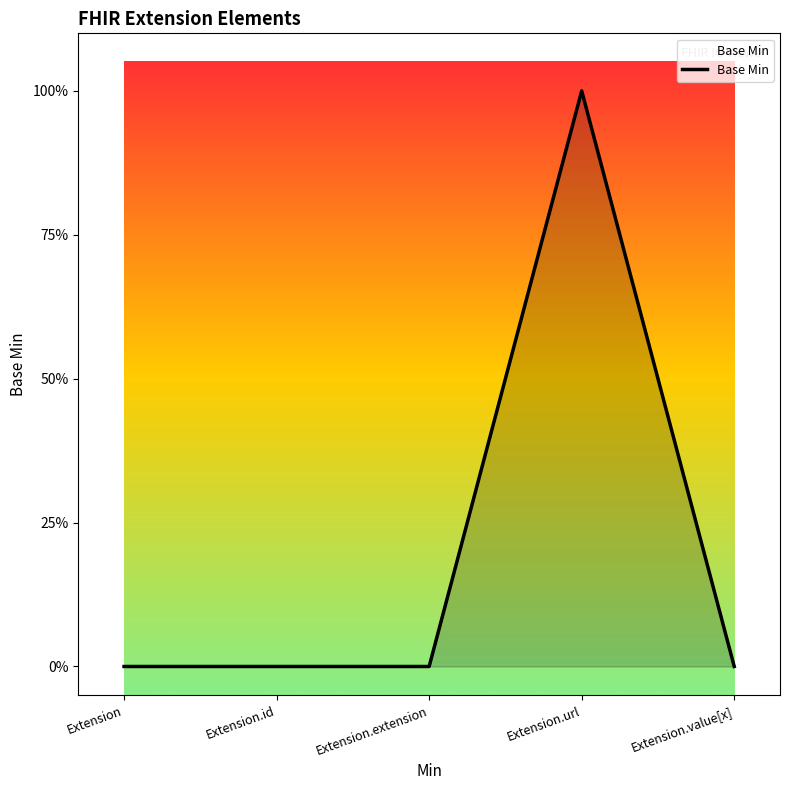

What is the label of the 2nd point from the right?

Extension.url